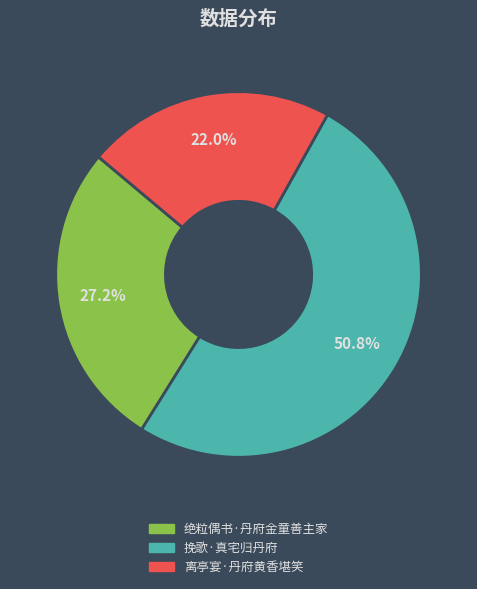

Between 离亭宴·丹府黄香堪笑 and 绝粒偶书·丹府金童善主家, which is larger?

绝粒偶书·丹府金童善主家